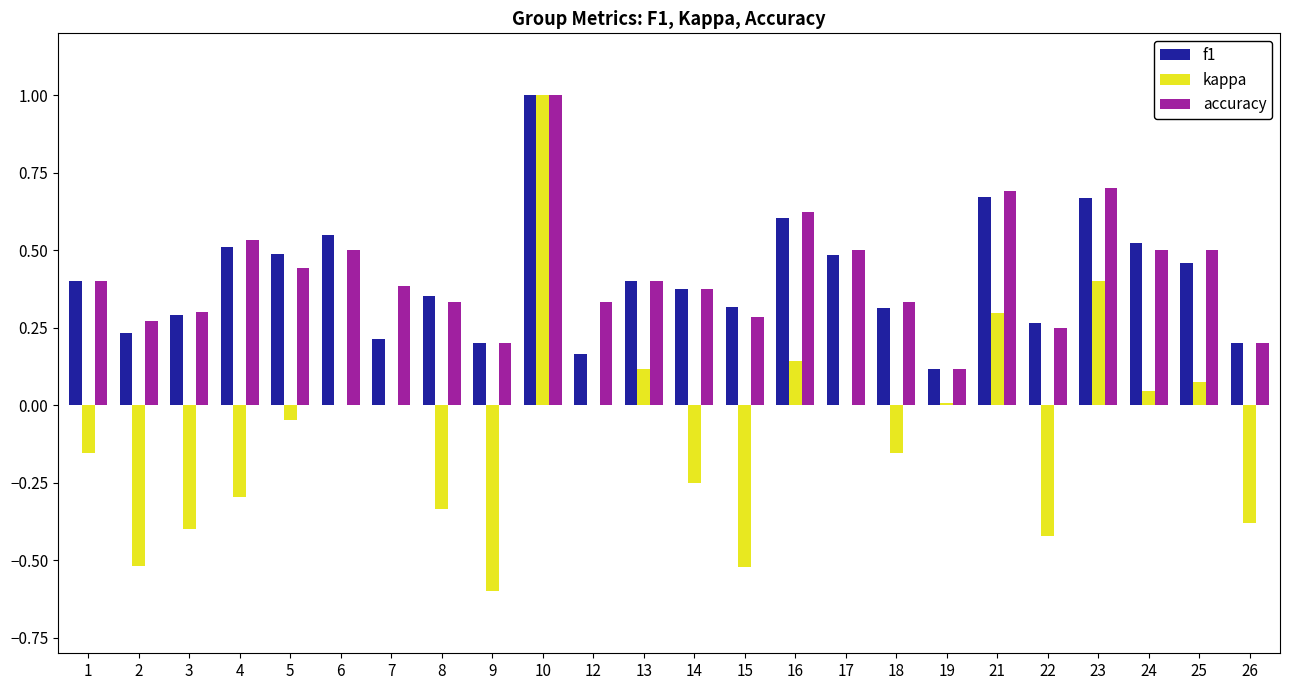

What is the maximum value for f1?

1.0